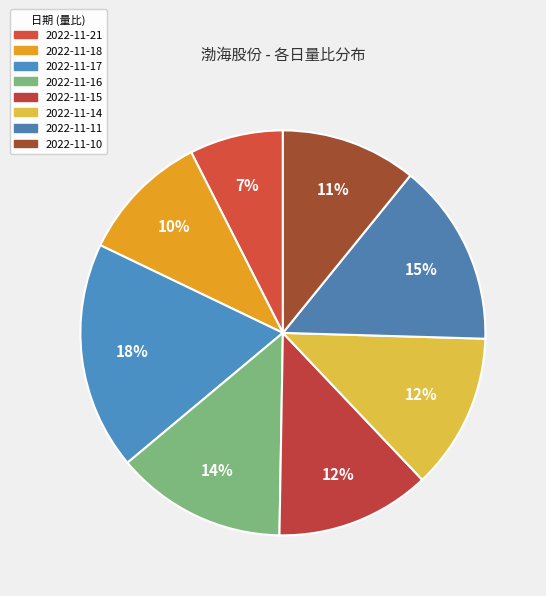

To the nearest percent, what is the difference between the largest and smallest slice percentages?

11%